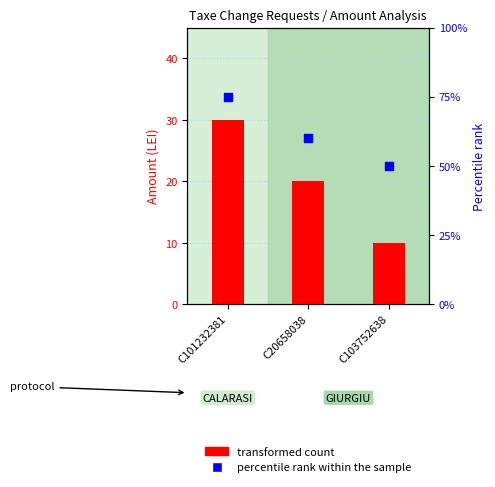

At which category is the sum across all series the highest?

C101232381